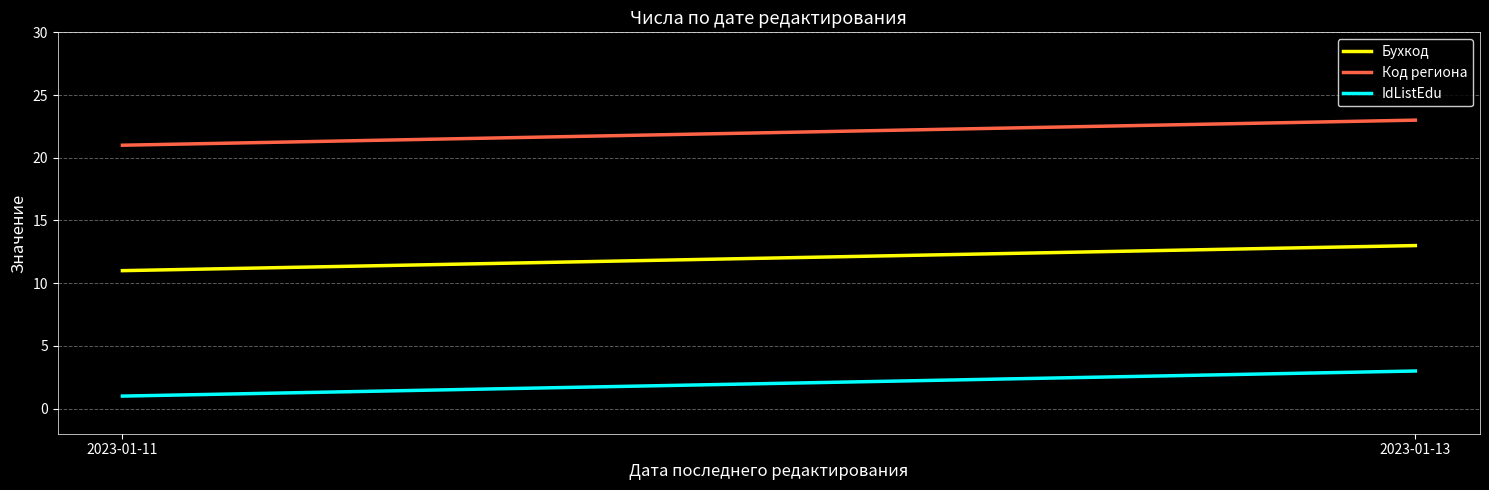

At how many categories does at least one series exceed 14?

2